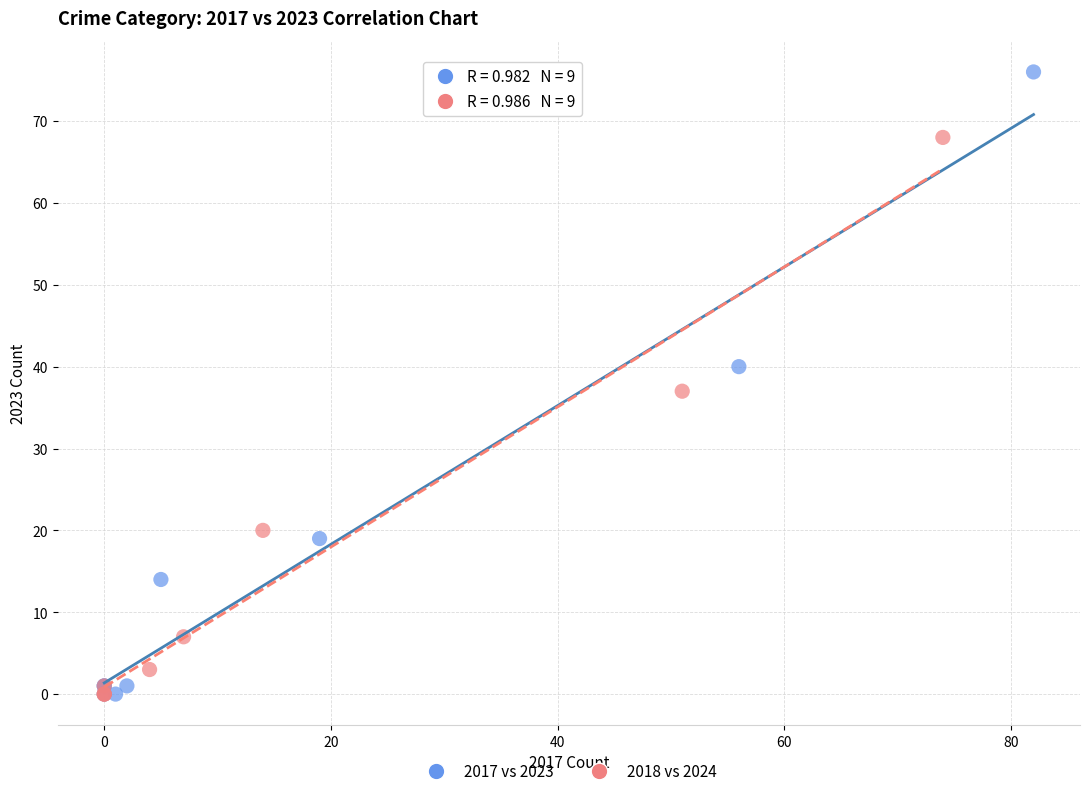

Which series has the largest Y range (max minus min)?

2017 vs 2023